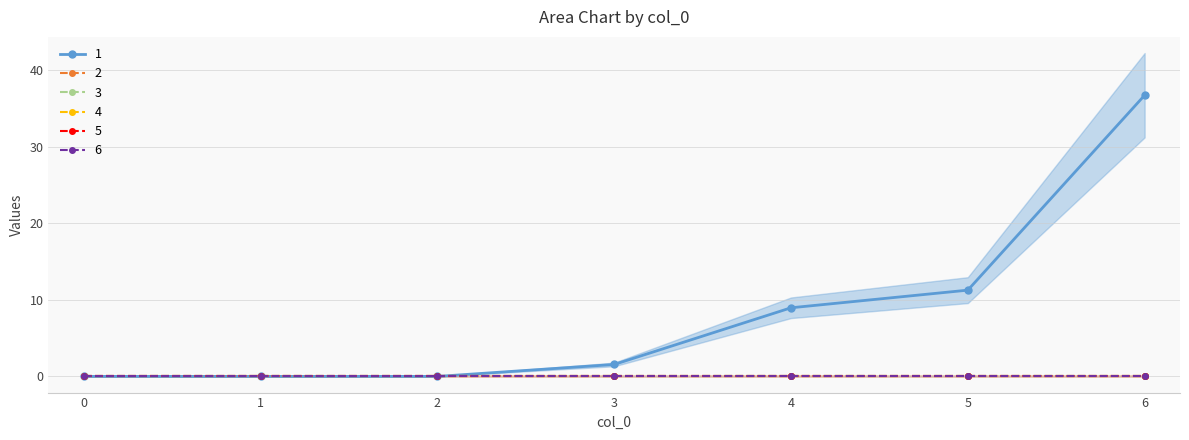

How many series are shown in this chart?

6